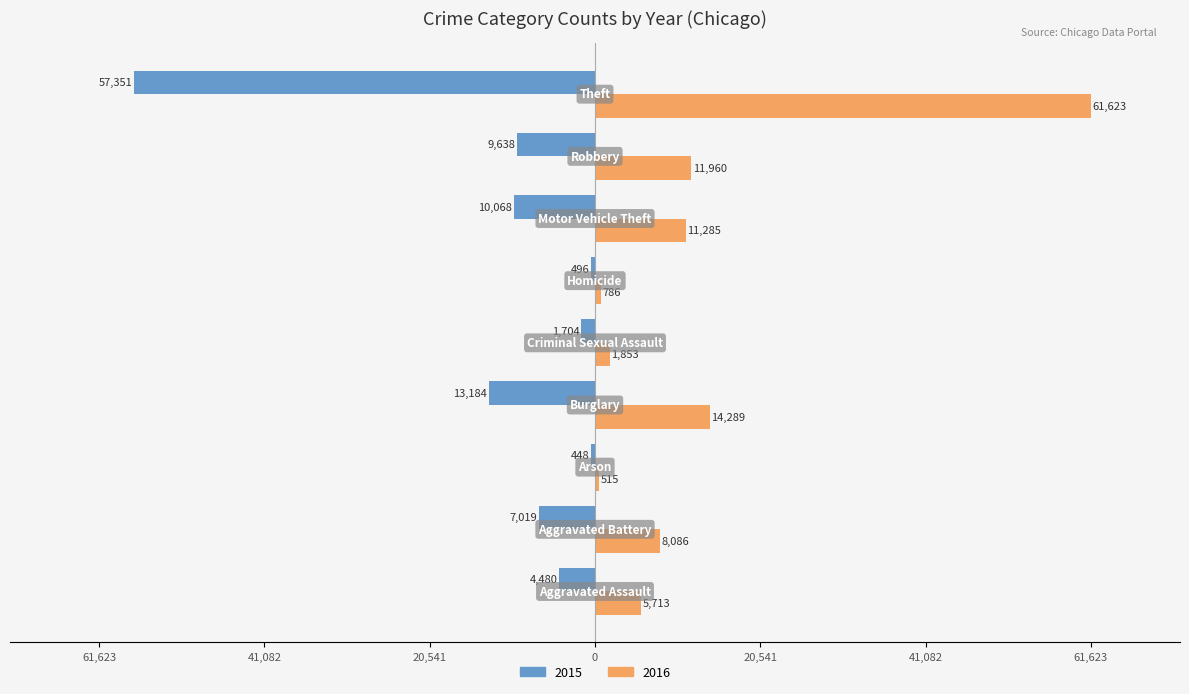

List the labels in order of 2016 value, smallest first.

Arson, Homicide, Criminal Sexual Assault, Aggravated Assault, Aggravated Battery, Motor Vehicle Theft, Robbery, Burglary, Theft